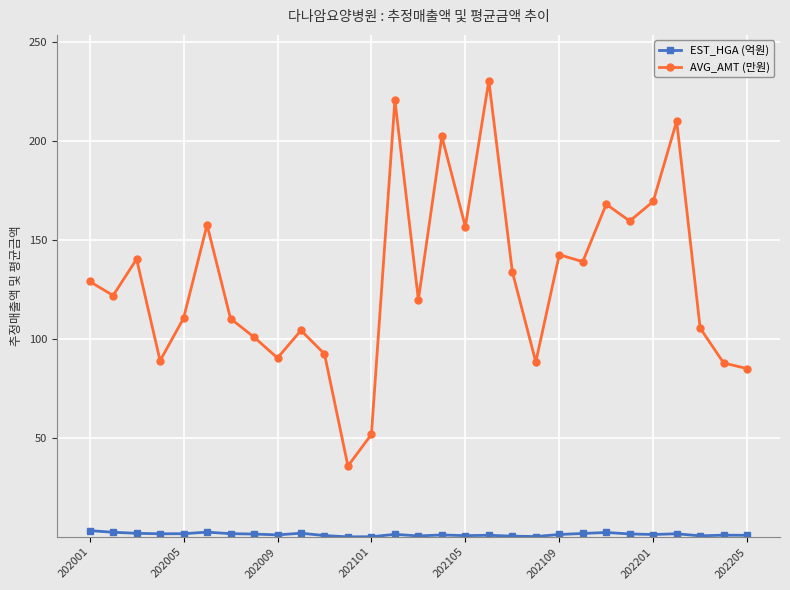

What is the value of the AVG_AMT (만원) point at the 9th from the left?

90.6